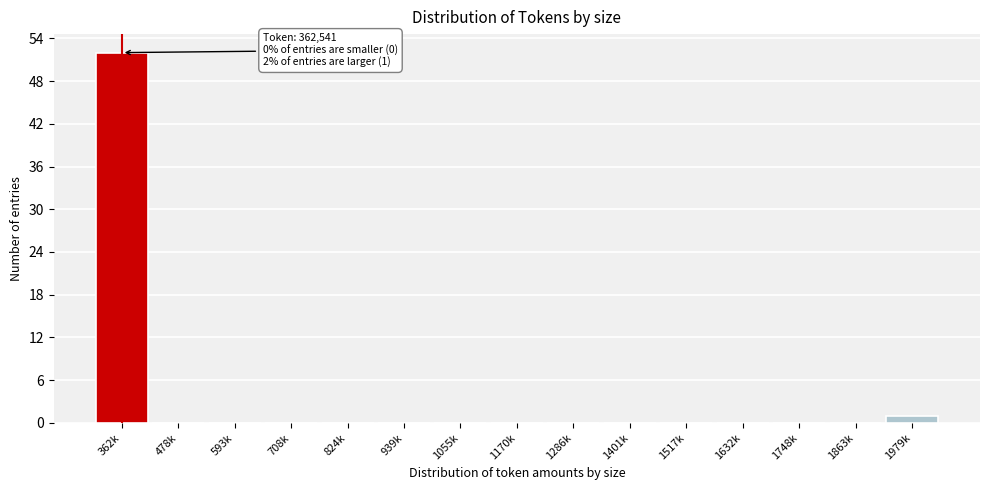

Reading right to left, extract all data points from this chart.

1979k=1	1863k=0	1748k=0	1632k=0	1517k=0	1401k=0	1286k=0	1170k=0	1055k=0	939k=0	824k=0	708k=0	593k=0	478k=0	362k=52